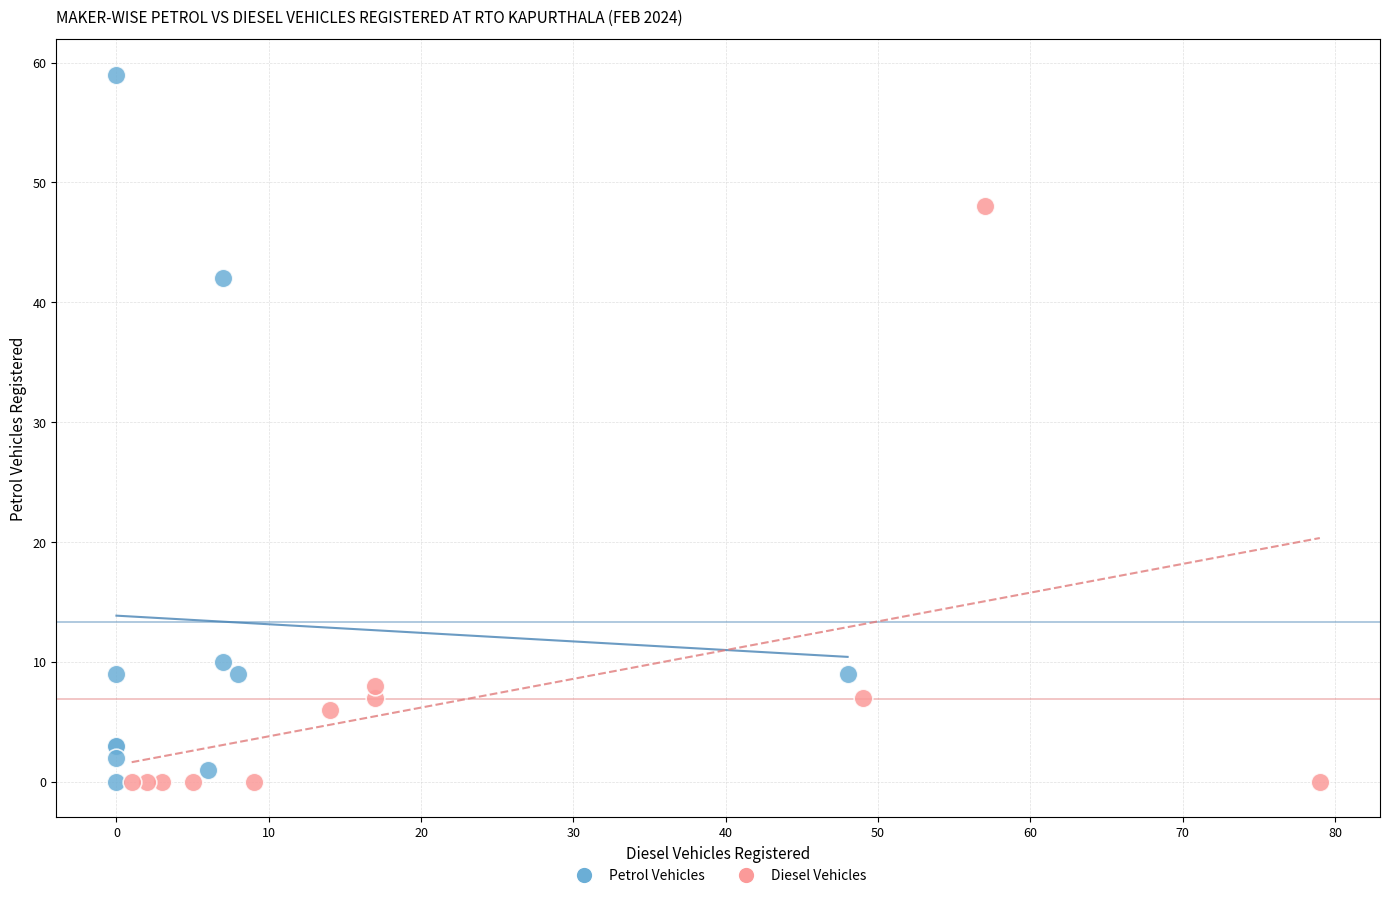

Which series has the widest spread of Y values?

Petrol Vehicles